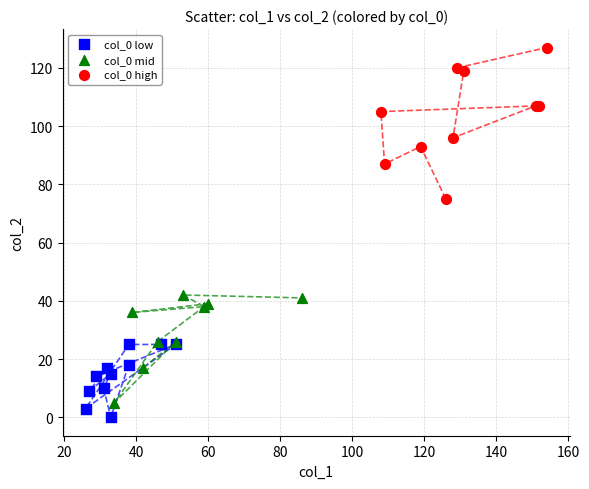

Which series has the widest spread of Y values?

col_0 high